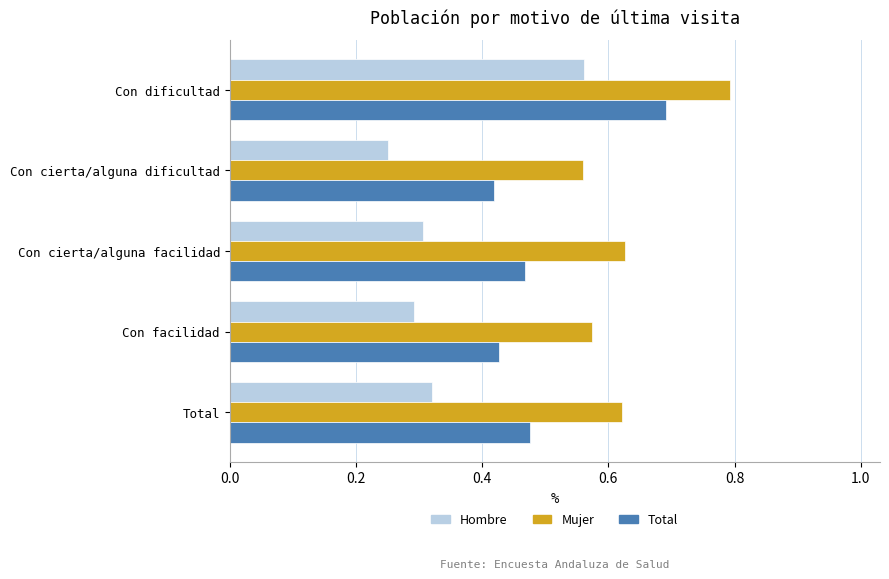

Rank the series by their maximum value, from lowest to highest.

Hombre, Total, Mujer